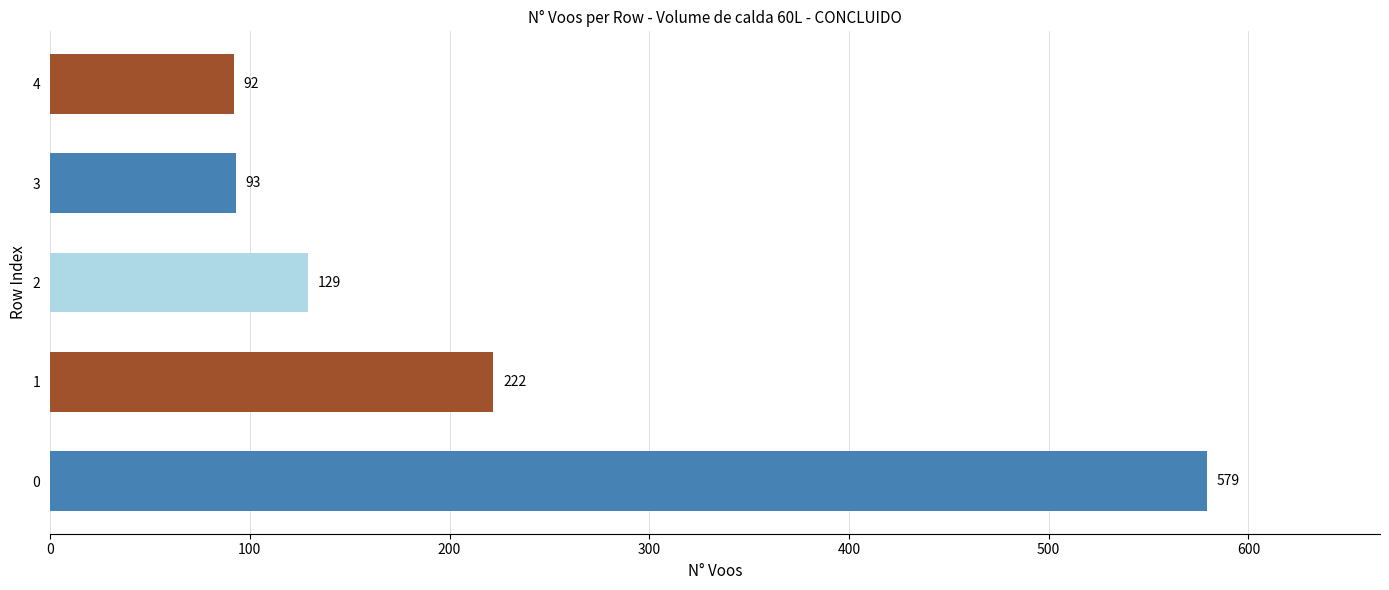

How many distinct data groups are displayed?

1